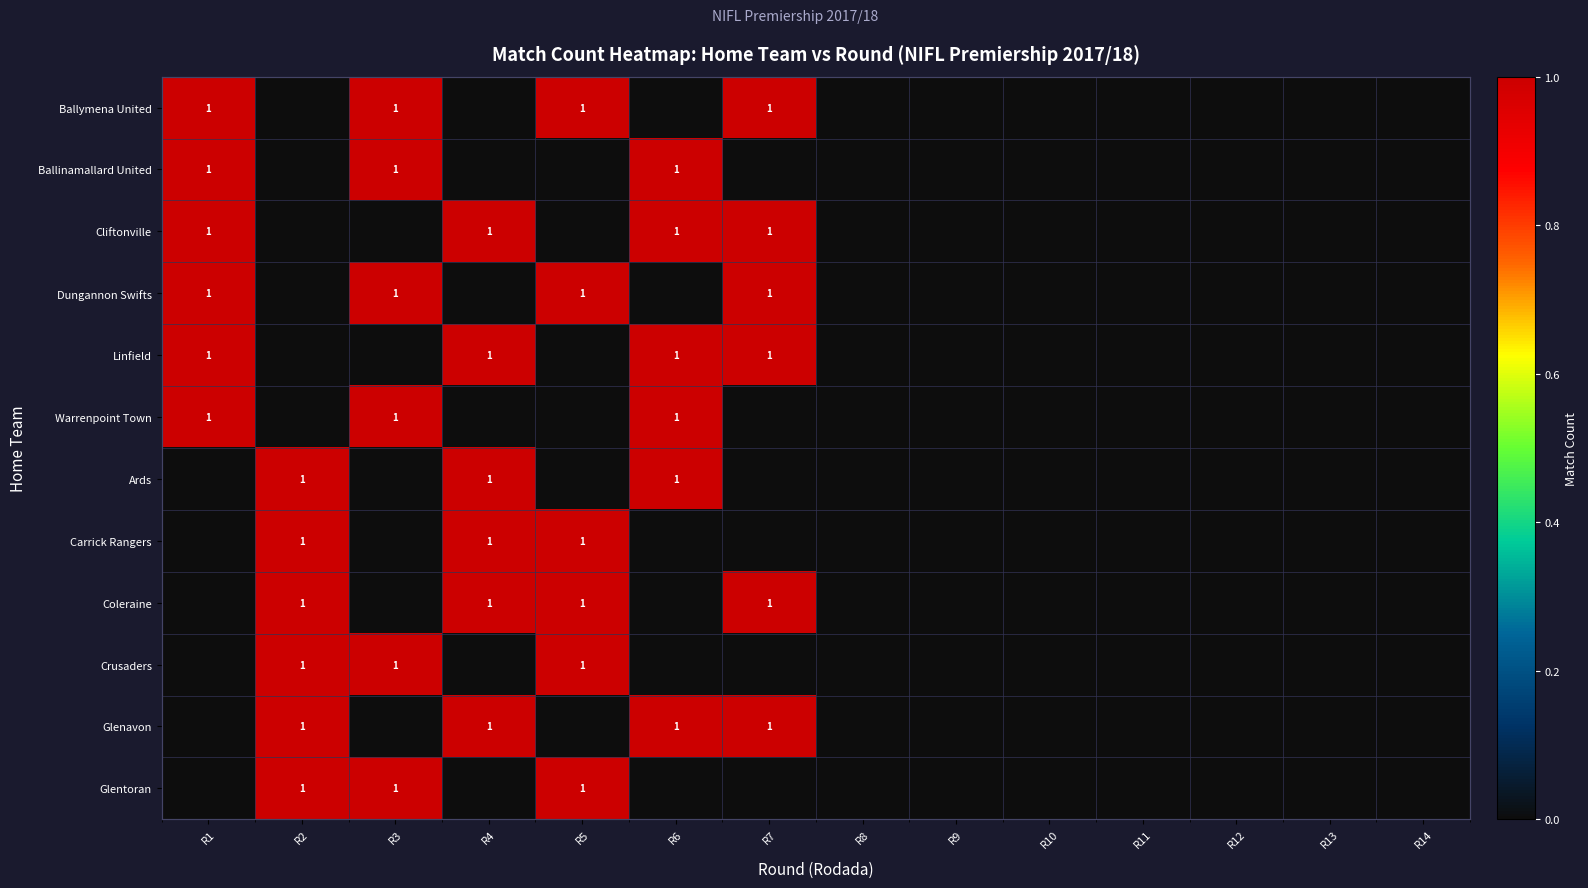

Is it true that Glenavon equals 0 at R14?

False